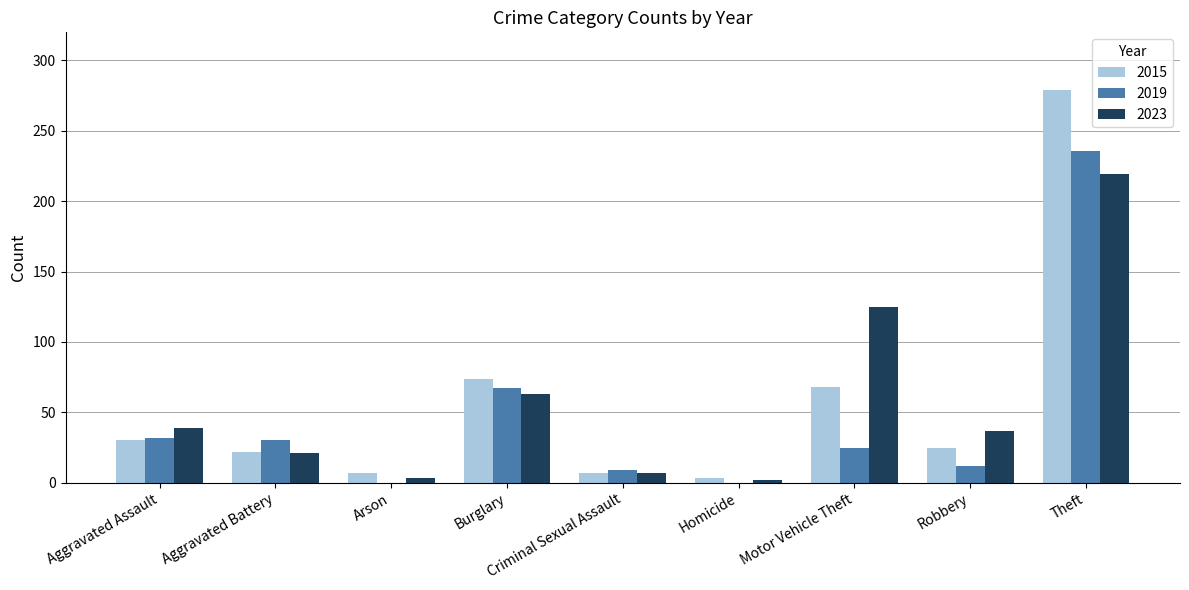

What is the sum of all 2015 values?

515